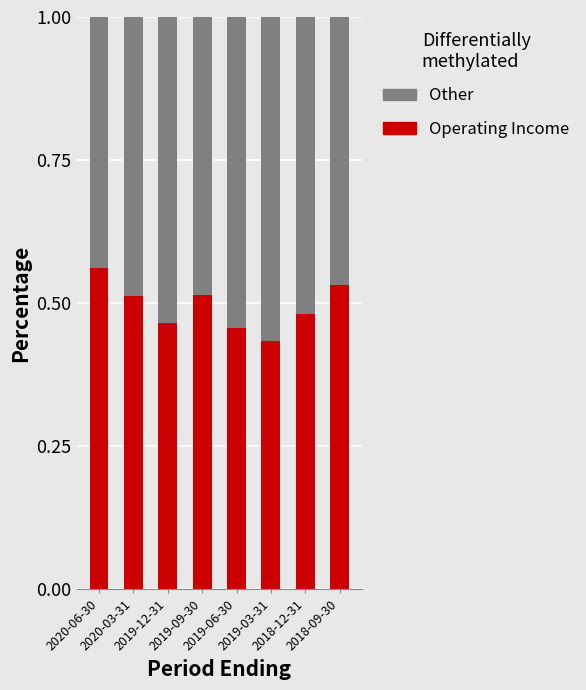

How many Operating Income values are between 0 and 1?

8